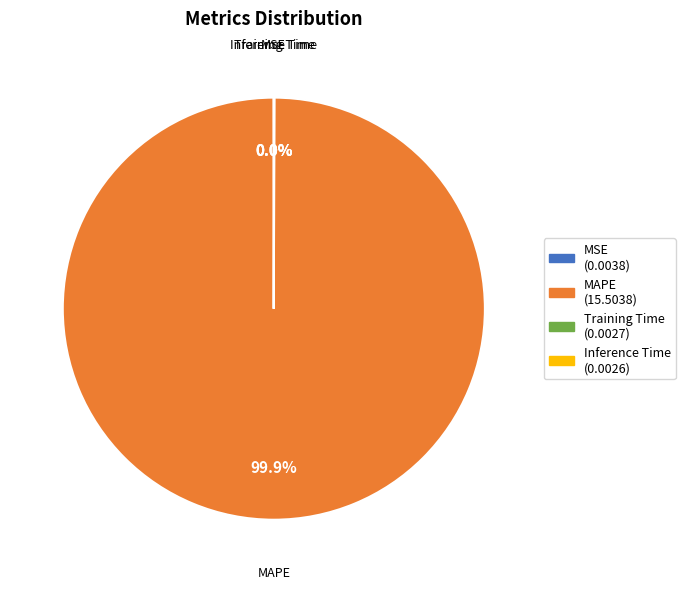

Does any single category account for the majority?

Yes